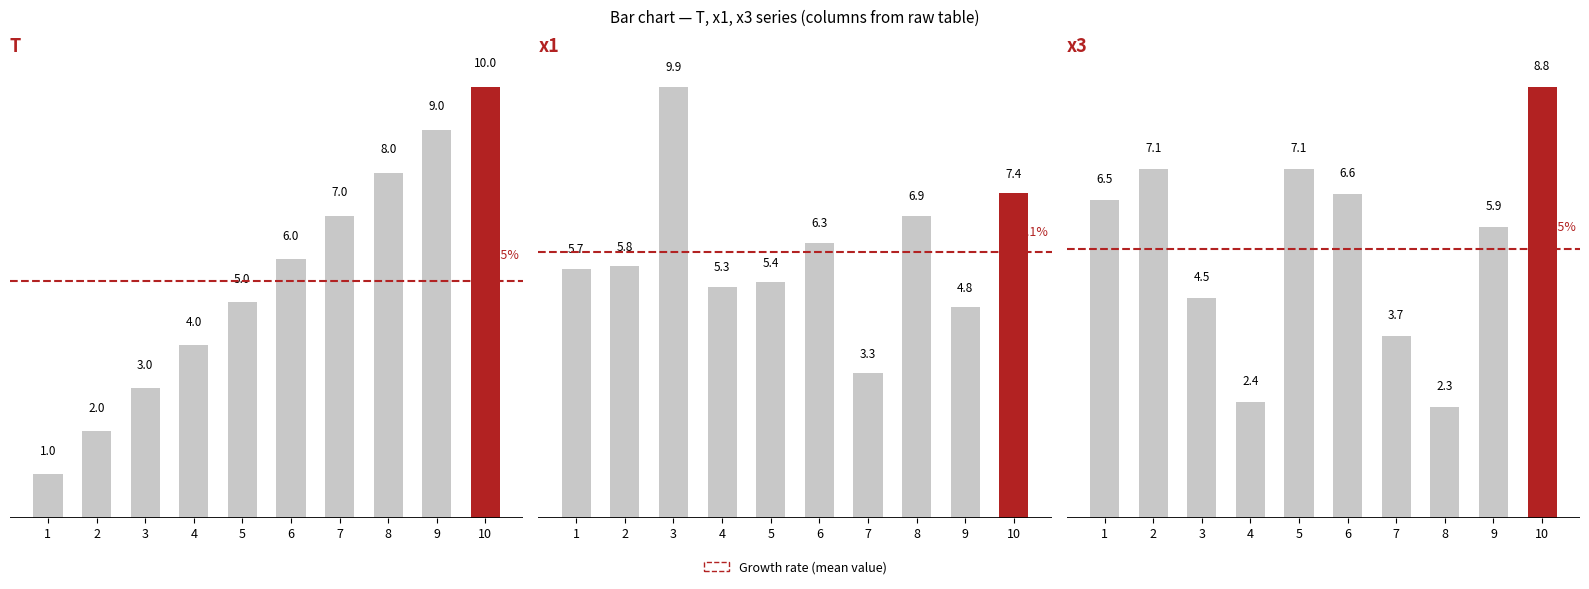

Does the chart contain stacked bars?

No